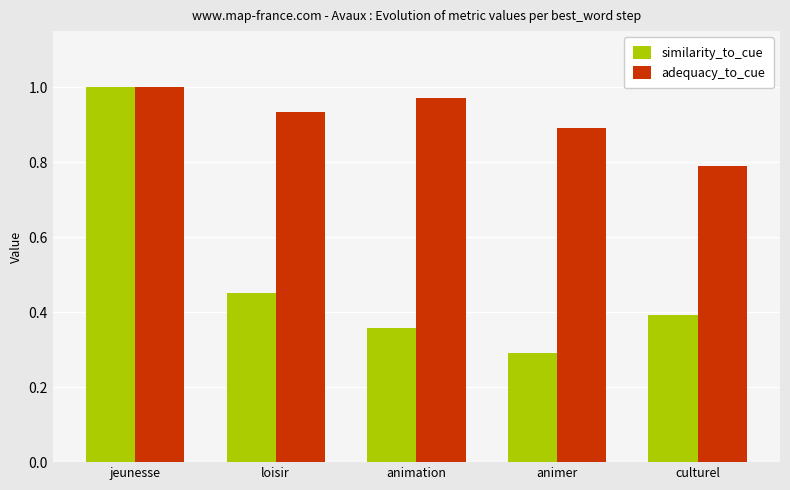

At how many categories does at least one series exceed 0?

5